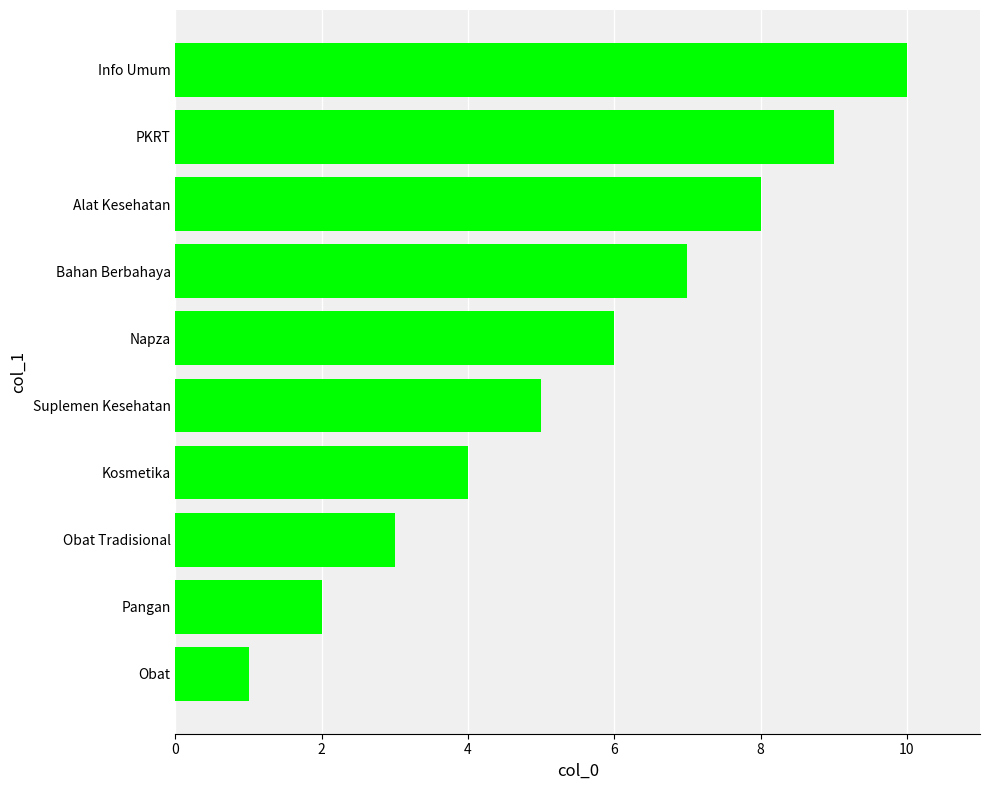

Are the bars horizontal?

Yes